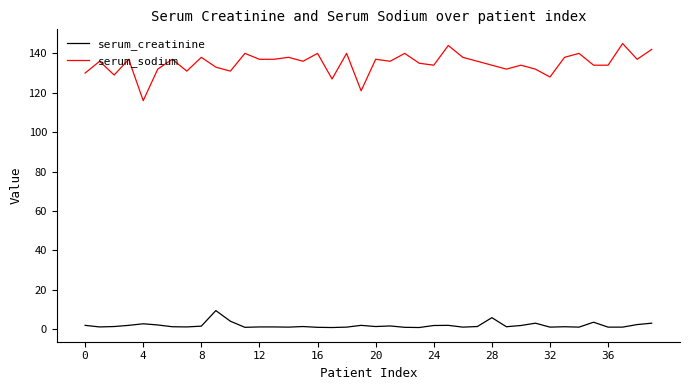

What is the difference between the maximum and minimum values in the serum_creatinine series?

8.6